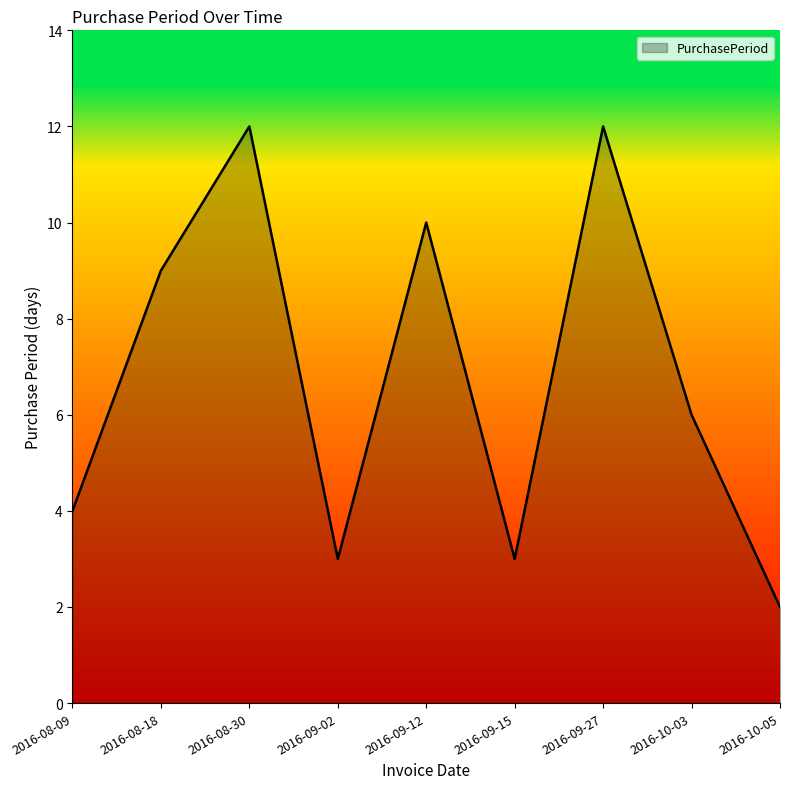

The value at 2016-09-27 is 12. True or false?

True